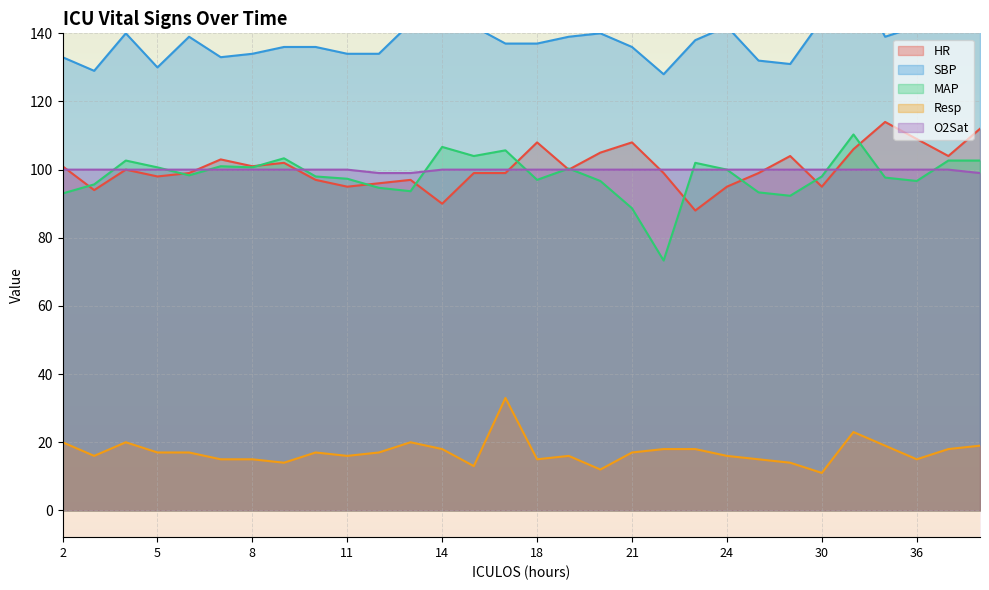

What is the value of the Resp point at the 12th from the left?

20.0